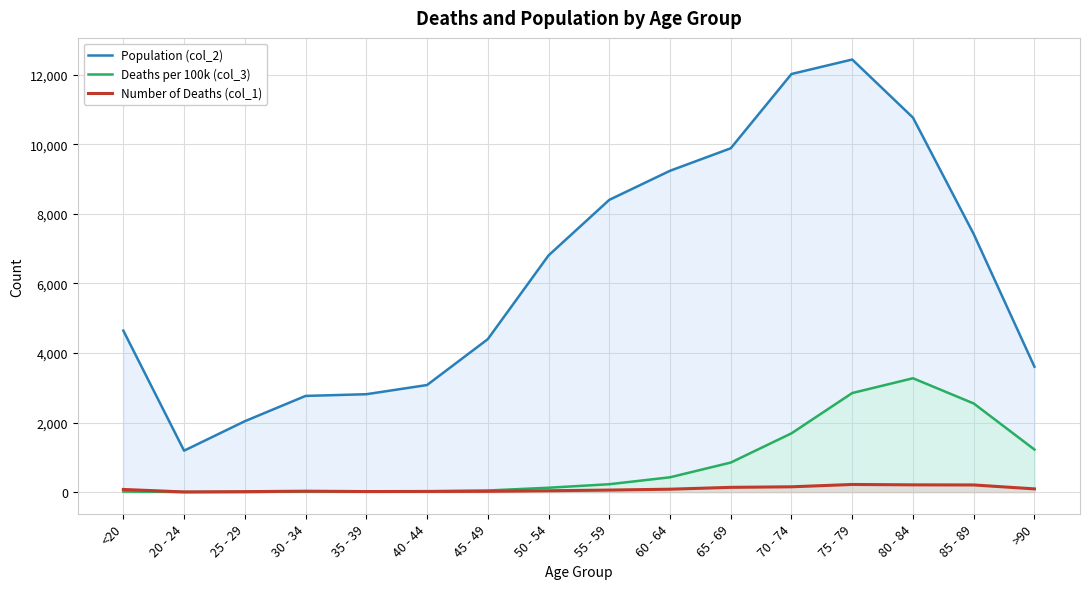

How many values in the Number of Deaths (col_1) series are below 77?

8